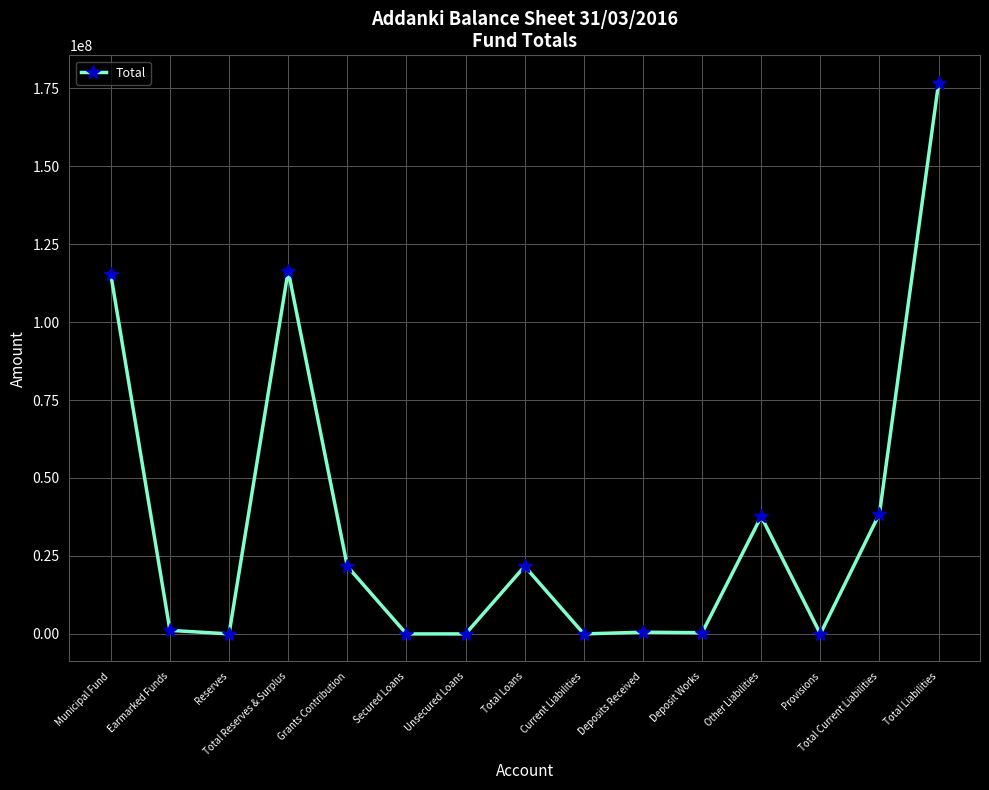

At which category does the data reach its first local peak?

Total Reserves & Surplus